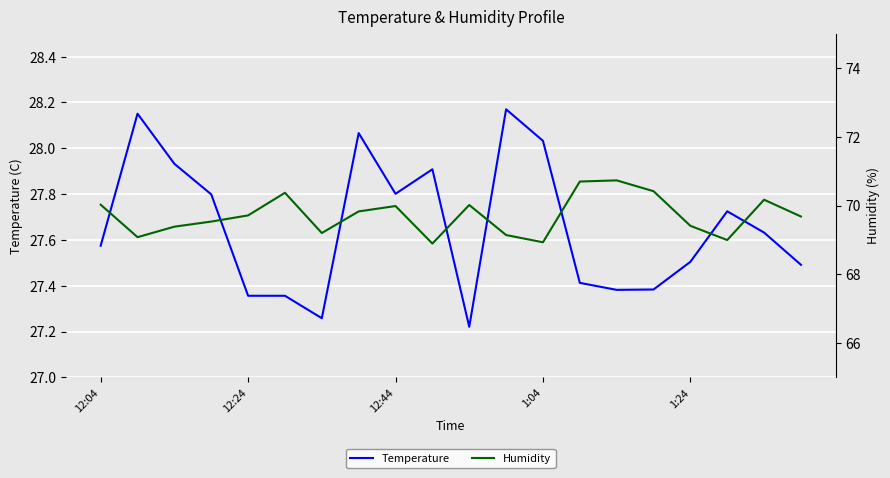

At which label is Humidity closest to 69?

17